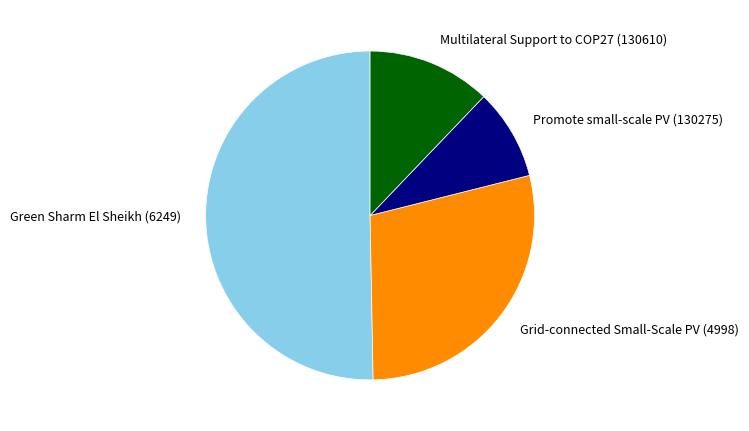

What is the ratio of the value at Grid-connected Small-Scale PV (4998) to the value at Green Sharm El Sheikh (6249)?

0.6